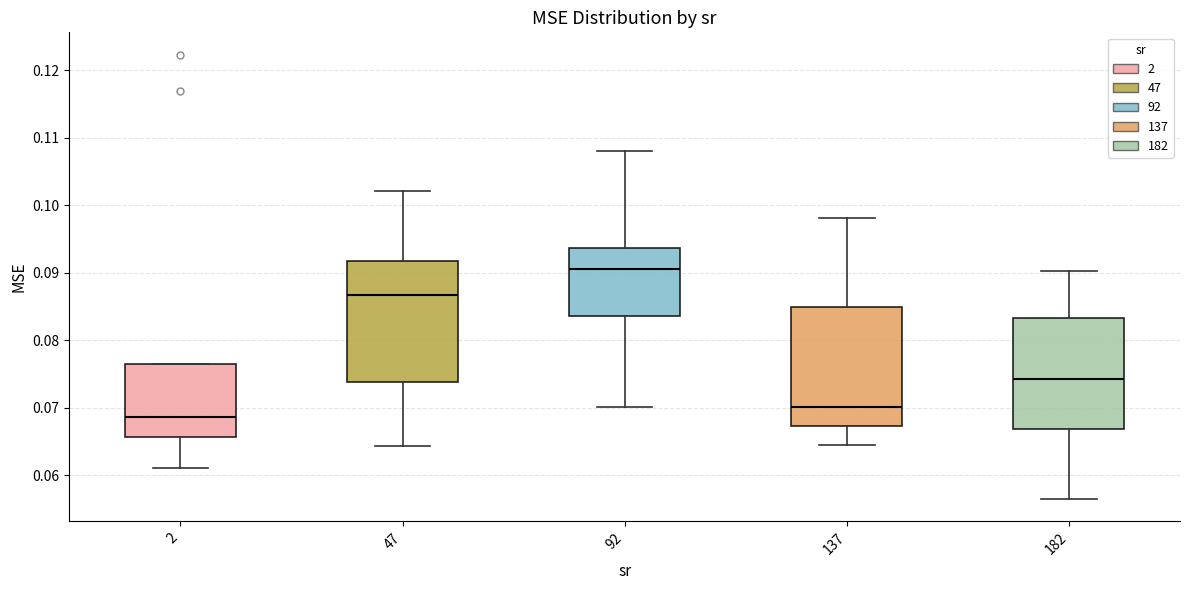

Reading left to right, transcribe this box plot: for each box, give where its median line is, the range the box spans, and where its two whiskers end, as read against the y-axis. The values are not printed on the chart, so give them approximately, as read against the axis.

2: median 0.069, box 0.066 to 0.077, whiskers 0.061 to 0.077
47: median 0.087, box 0.074 to 0.092, whiskers 0.064 to 0.102
92: median 0.091, box 0.084 to 0.094, whiskers 0.070 to 0.108
137: median 0.070, box 0.067 to 0.085, whiskers 0.064 to 0.098
182: median 0.074, box 0.067 to 0.083, whiskers 0.056 to 0.090